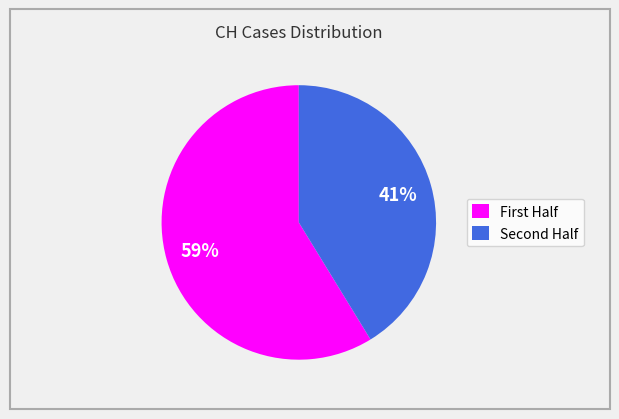

Which category has the smallest portion of the pie?

Second Half